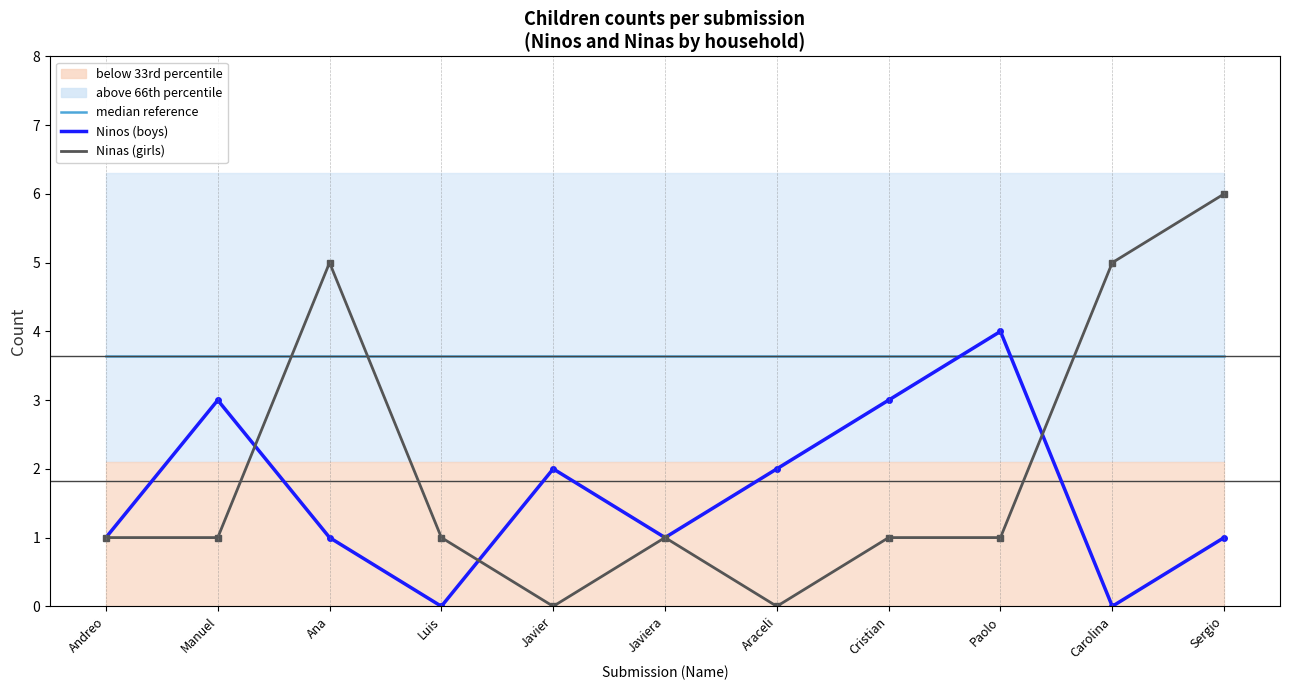

What is the sum of the median reference values at Paolo and Luis?

7.3